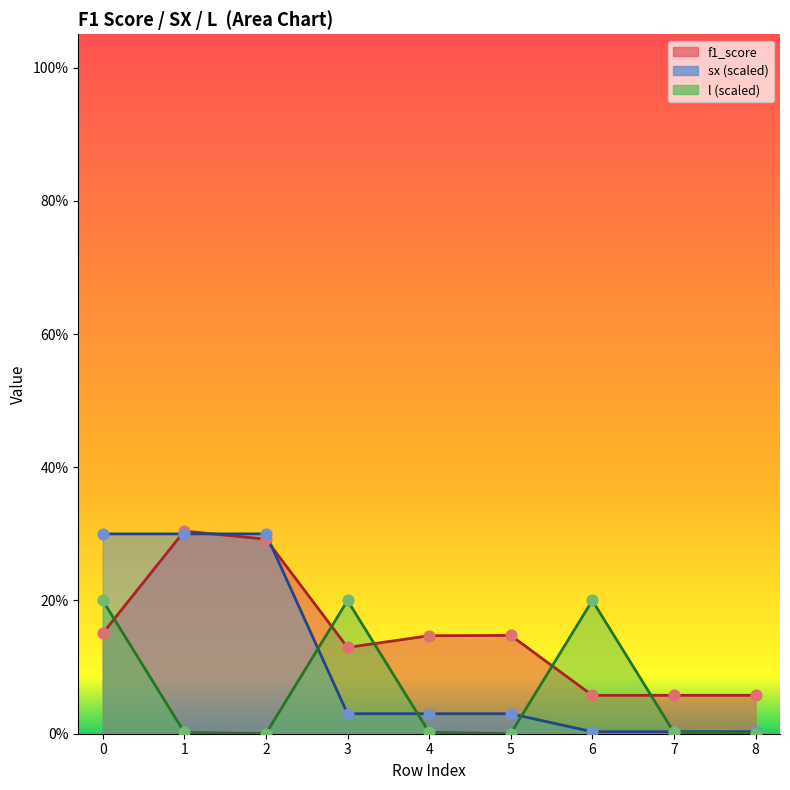

Which series reaches the minimum Y coordinate?

l